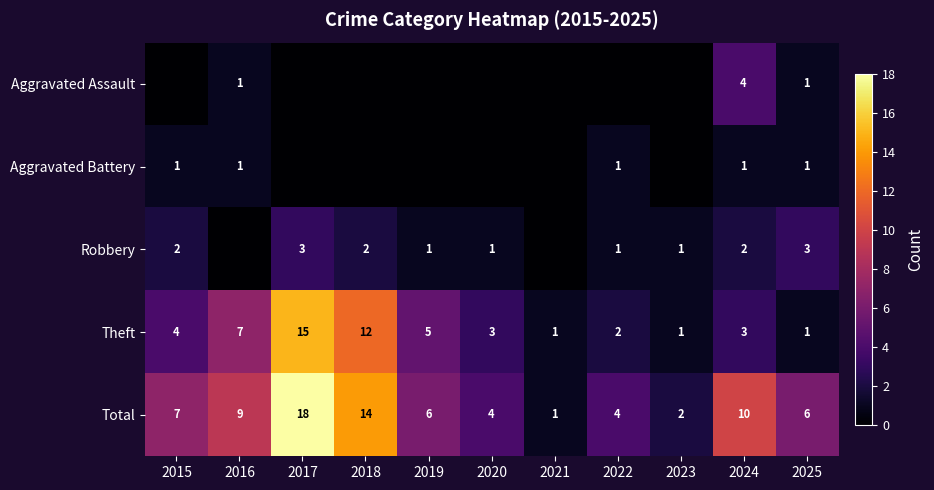

How many values in the Theft series are below 3?

4